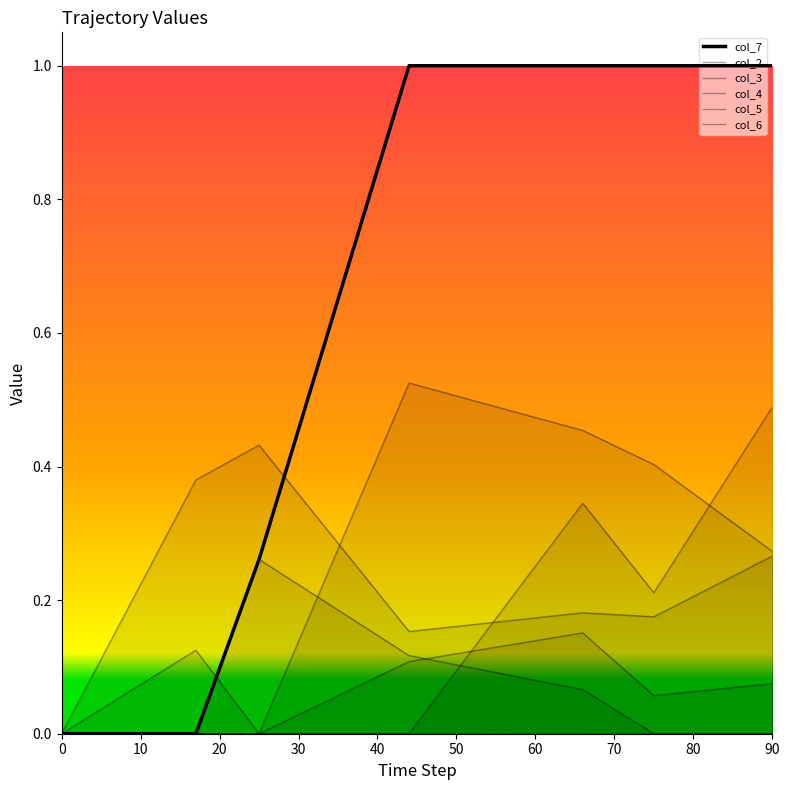

What are all the series names shown in the legend?

col_7, col_2, col_3, col_4, col_5, col_6